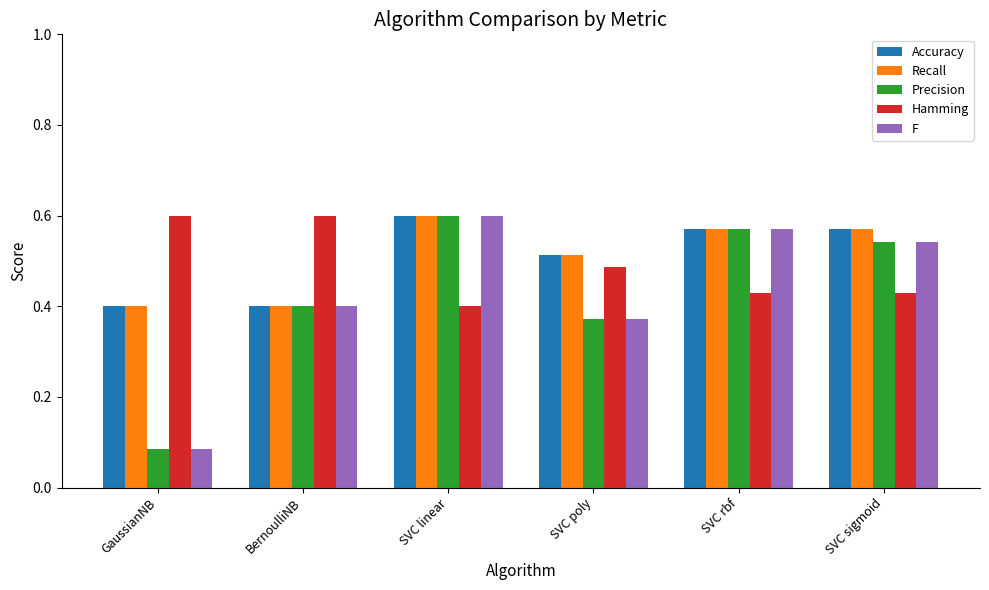

True or false: F has a value of 0.1 at BernoulliNB.

False